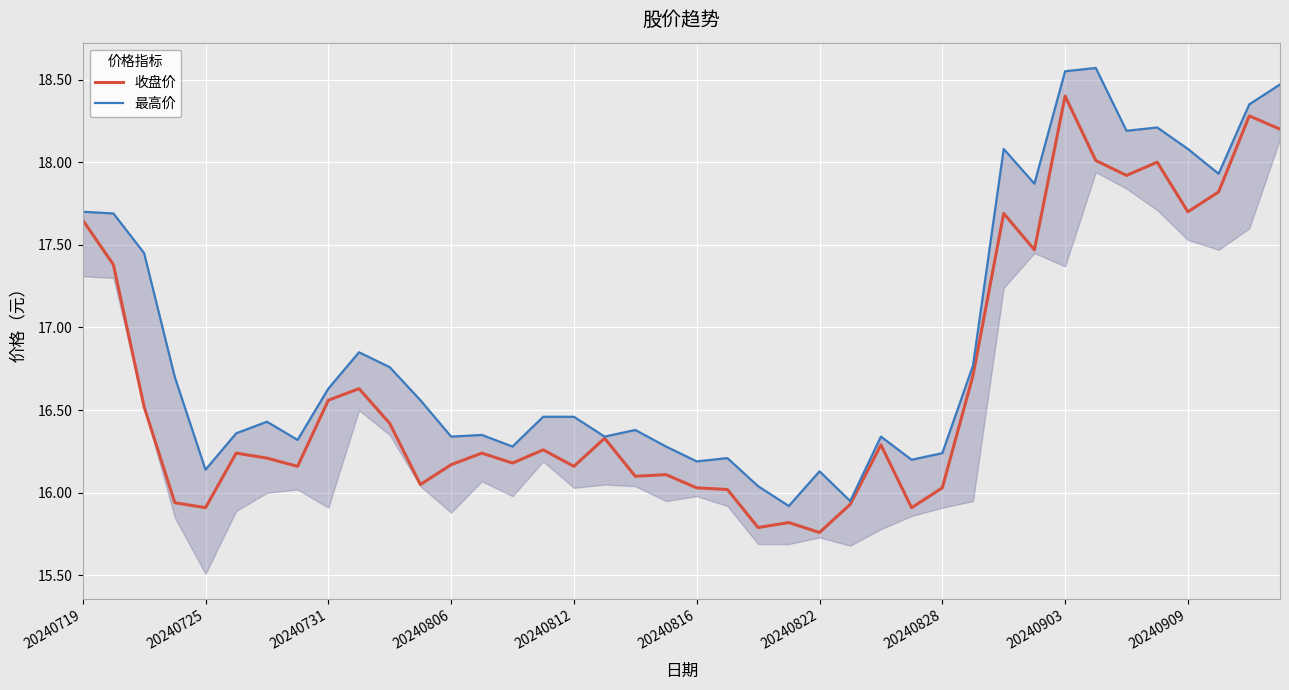

True or false: 最高价 and 收盘价 intersect in this chart.

False